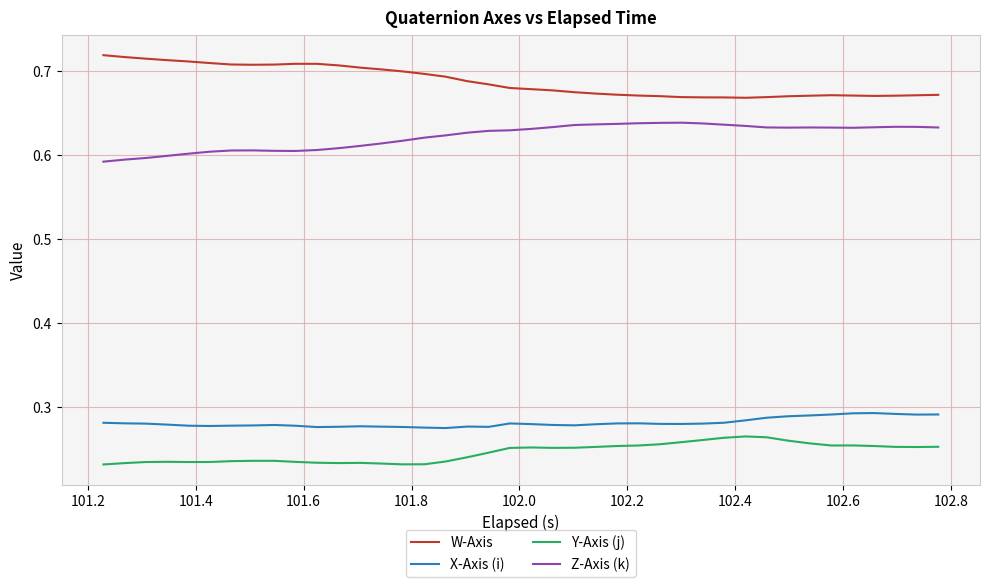

In Y-Axis (j), how many points are lower than both neighbors (excluding endpoints)?

6